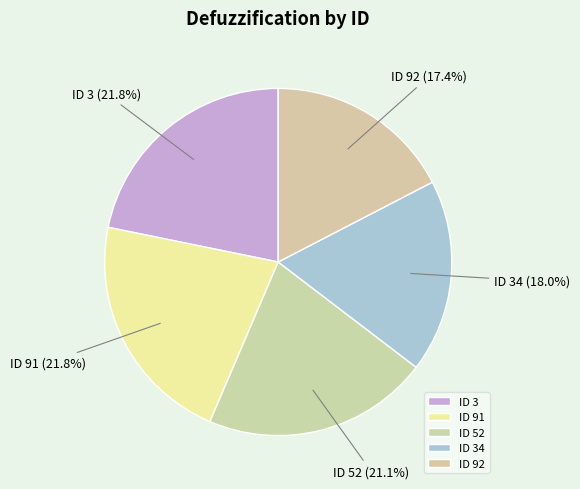

How many slices are in this pie chart?

5